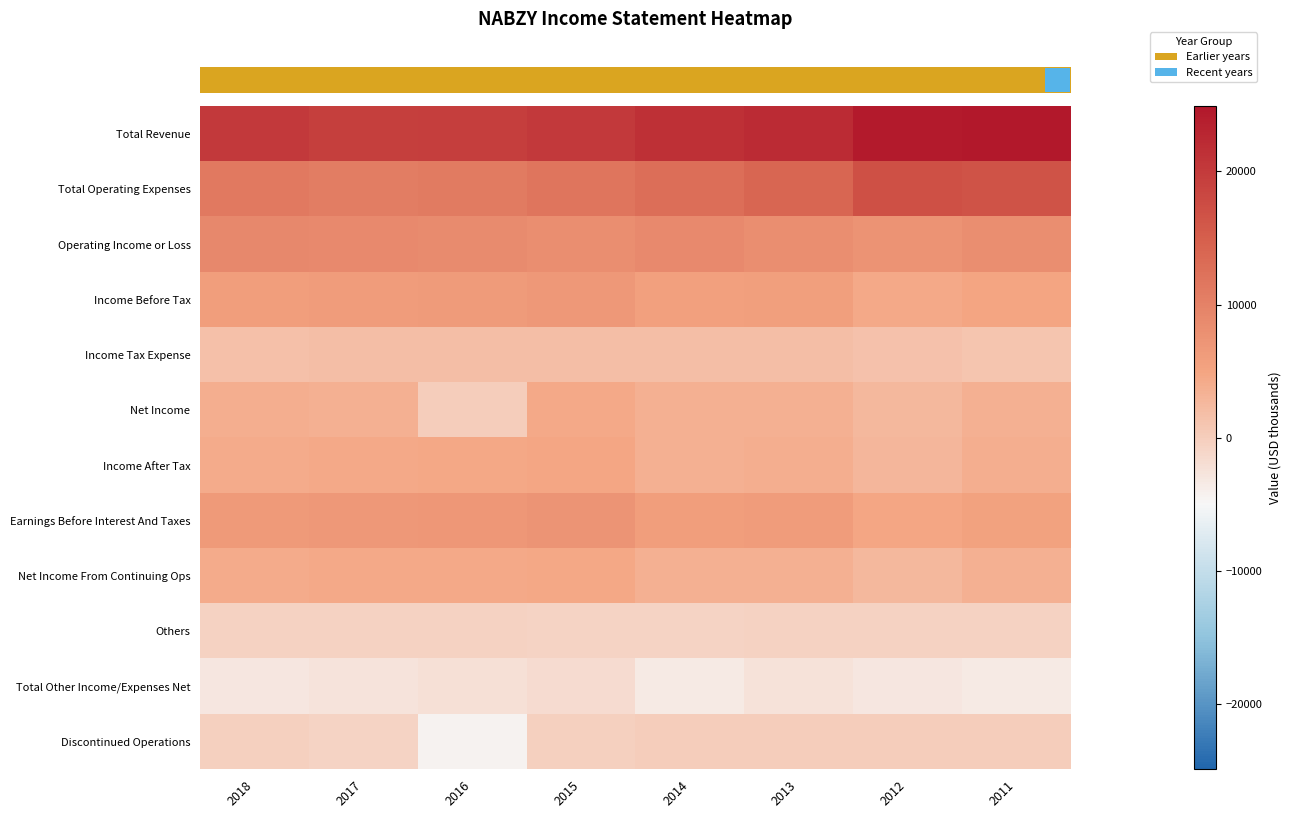

Reading left to right, extract all data points from this chart.

row_0: 20194.2	19387.6	19547.5	20055.5	21521.4	22137.0	24438.5	24866.3
row_1: 11199.0	10644.3	10974.7	11757.2	12629.6	13971.7	17004.1	16678.6
row_2: 8995.2	8743.3	8572.8	8298.3	8891.9	8165.3	7434.4	8187.7
row_3: 5943.0	6127.7	6351.9	6731.9	5505.8	5722.3	4357.5	4881.8
row_4: 1736.9	1754.6	1806.2	1916.6	1838.1	1927.9	1468.8	1094.2
row_5: 3858.7	3669.8	161.3	4360.3	3610.4	3636.6	2714.7	3596.8
row_6: 4206.1	4373.1	4545.7	4815.2	3667.7	3794.3	2888.7	3787.6
row_7: 6495.6	6647.6	6832.9	7273.1	6008.0	6174.9	4814.4	5334.4
row_8: 4133.2	4301.6	4454.4	4653.2	3529.7	3636.6	2714.7	3596.8
row_9: -551.9	-519.3	-439.4	-625.4	-761.3	-452.1	-456.3	-452.8
row_10: -3052.2	-2615.6	-2220.8	-1566.4	-3386.1	-2443.0	-3076.9	-3305.8
row_11: -274.5	-631.8	-4293.1	-292.9	80.7	0.0	0.0	0.0